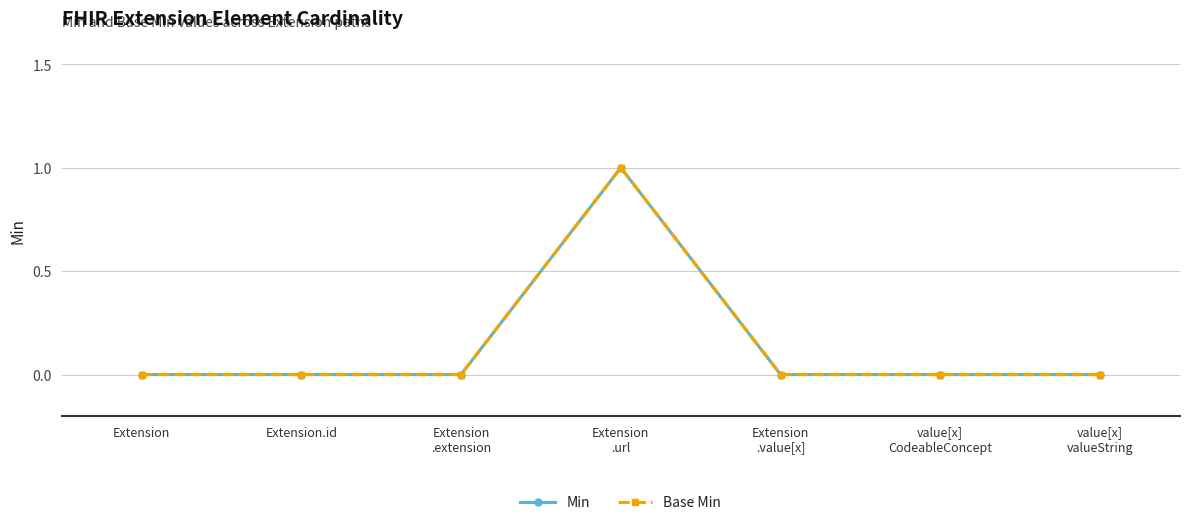

Does the chart have visible grid lines?

Yes